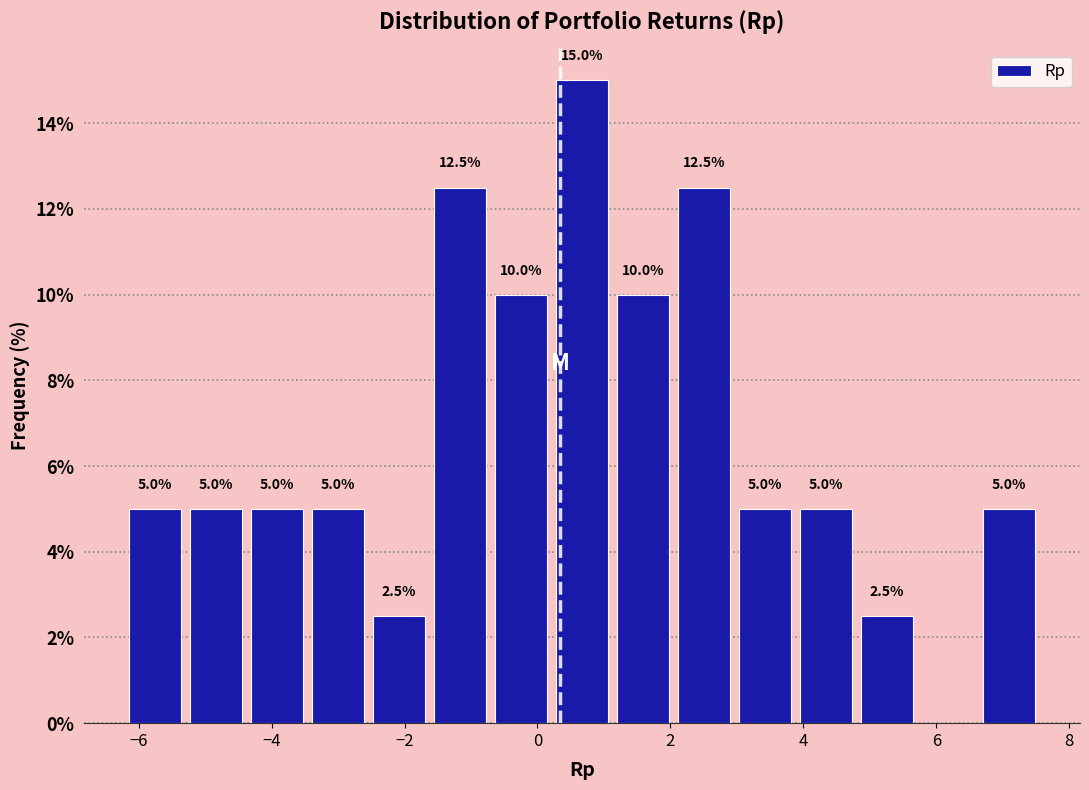

Over which range of the x-axis is the bar tallest?

0.2 to 1.2